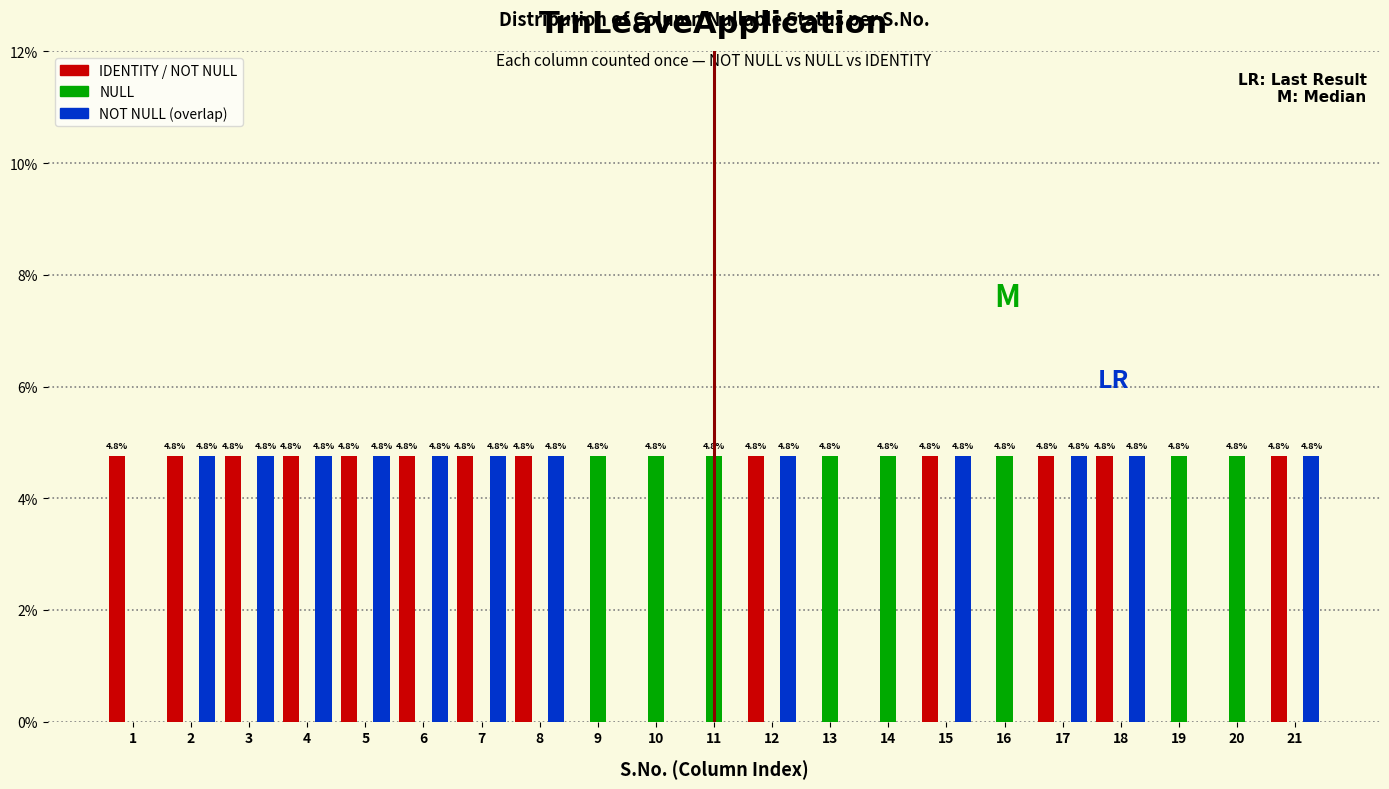

Are the bars horizontal?

No